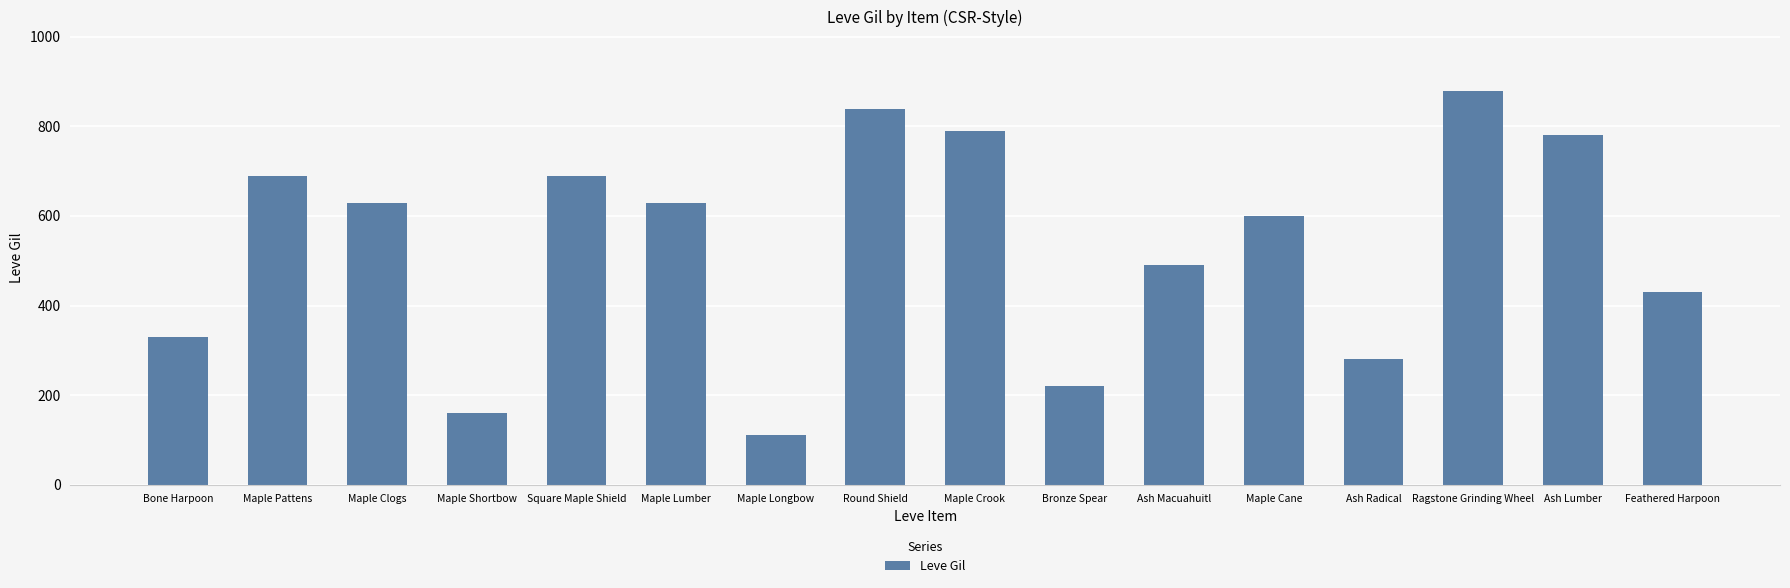

Reading right to left, what are all the values shown in this chart?

Feathered Harpoon=430	Ash Lumber=780	Ragstone Grinding Wheel=880	Ash Radical=280	Maple Cane=600	Ash Macuahuitl=490	Bronze Spear=220	Maple Crook=790	Round Shield=840	Maple Longbow=110	Maple Lumber=630	Square Maple Shield=690	Maple Shortbow=160	Maple Clogs=630	Maple Pattens=690	Bone Harpoon=330